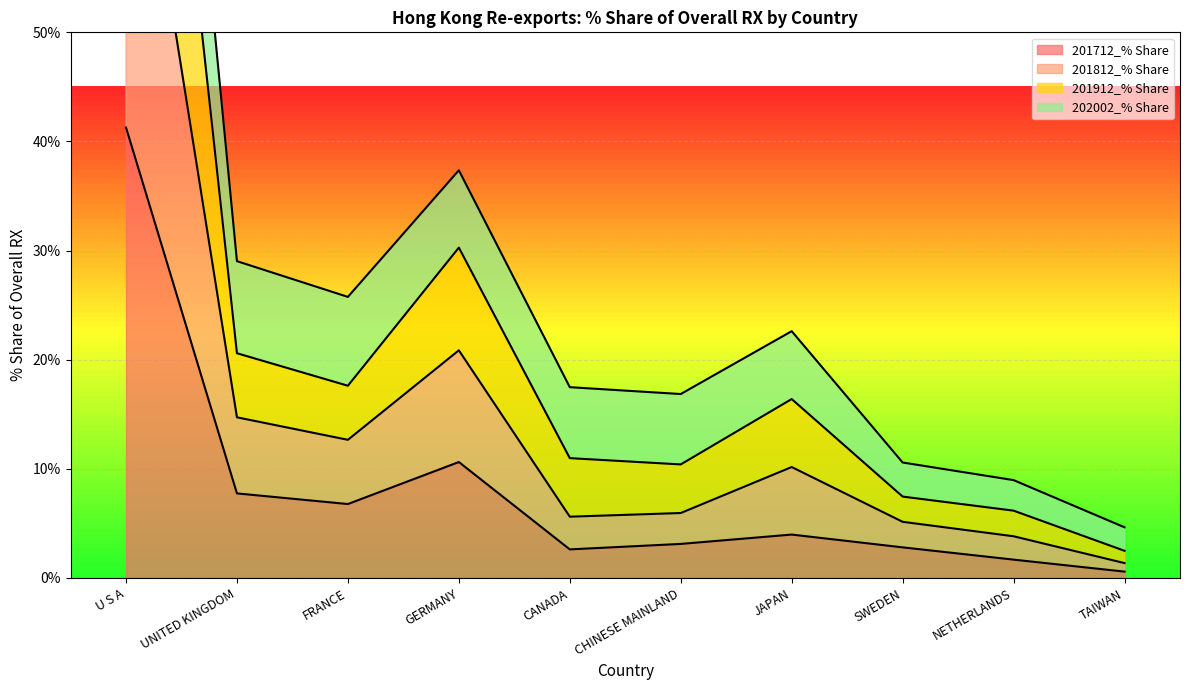

Where does the 201712_% Share series first go above 3?

U S A